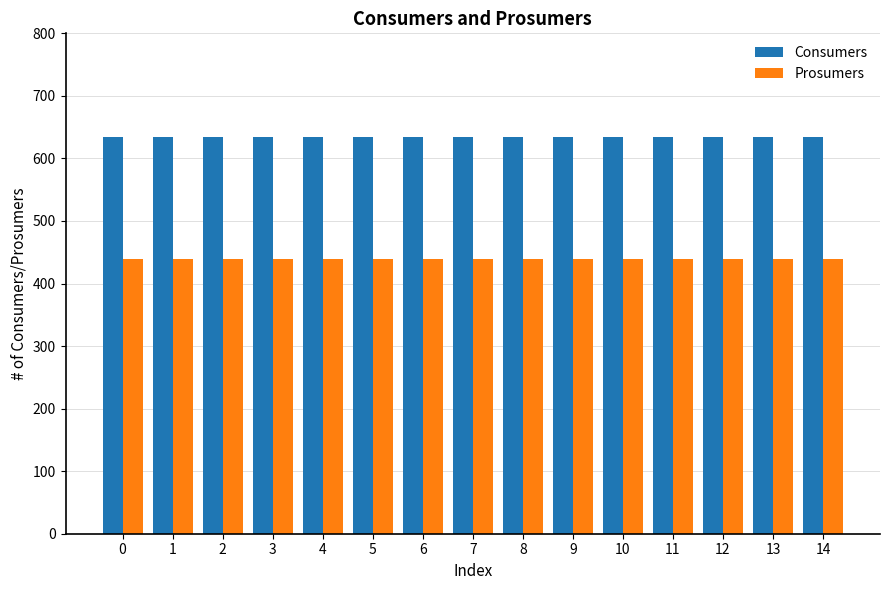

Reading left to right, what are all the values shown in this chart?

Consumers: 635	635	635	635	635	635	635	635	635	635	635	635	635	635	635
Prosumers: 440	440	440	440	440	440	440	440	440	440	440	440	440	440	440